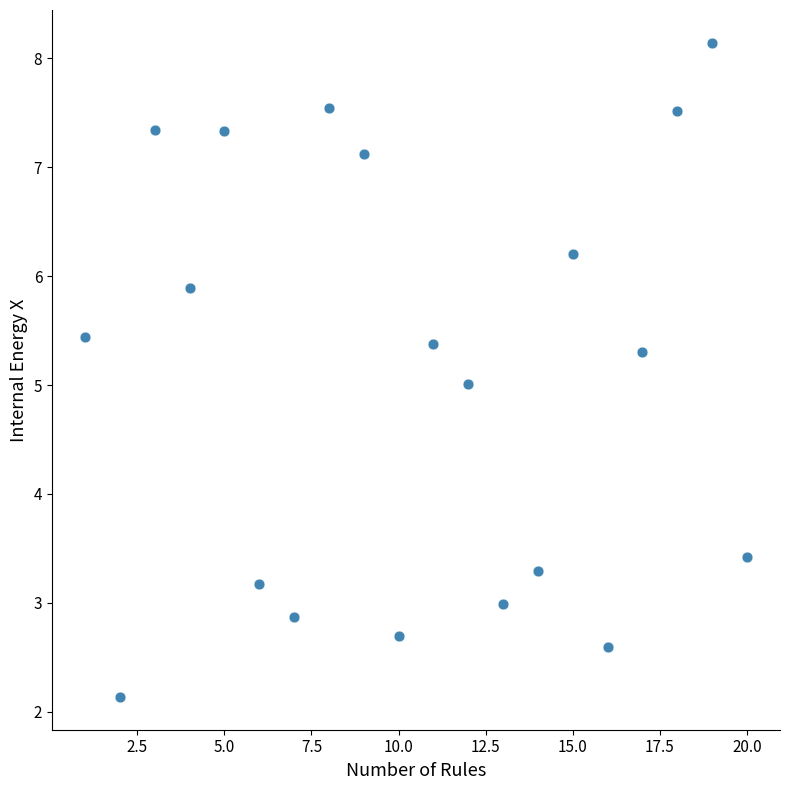

What is the range of Y values (max minus min)?

6.0